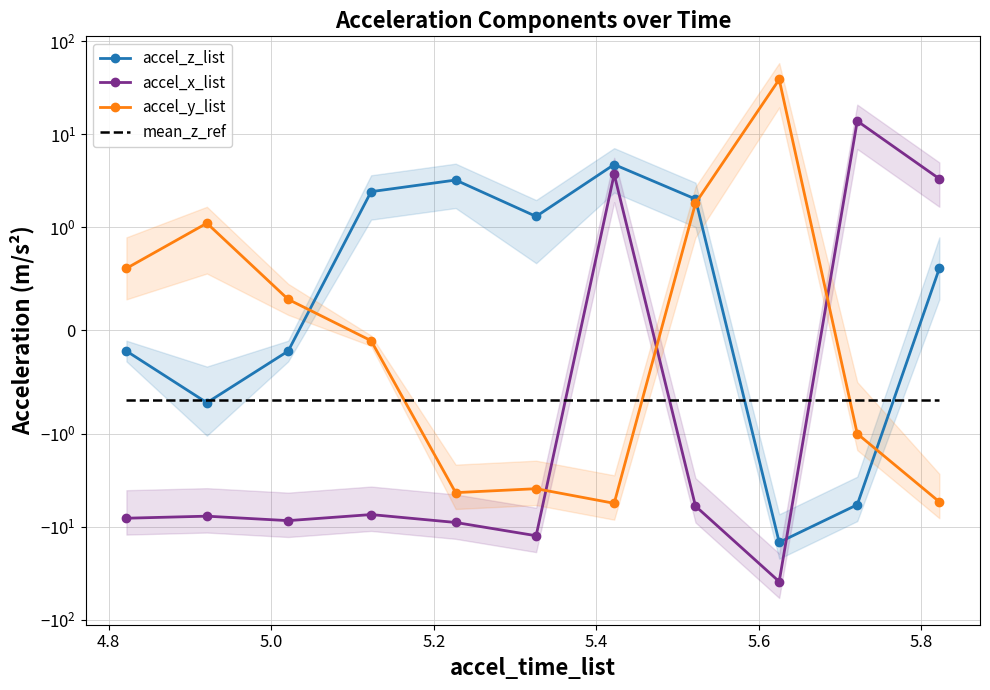

Reading right to left, extract all data points from this chart.

accel_z_list: 0.6	-5.8	-14.7	2.0	4.7	1.3	3.2	2.4	-0.2	-0.7	-0.2
accel_x_list: 3.3	13.8	-38.9	-6.0	3.7	-12.5	-9.0	-7.4	-8.6	-7.7	-8.1
accel_y_list: -5.4	-1.0	38.6	1.8	-5.6	-3.9	-4.3	-0.1	0.3	1.1	0.6
mean_z_ref: -0.7	-0.7	-0.7	-0.7	-0.7	-0.7	-0.7	-0.7	-0.7	-0.7	-0.7